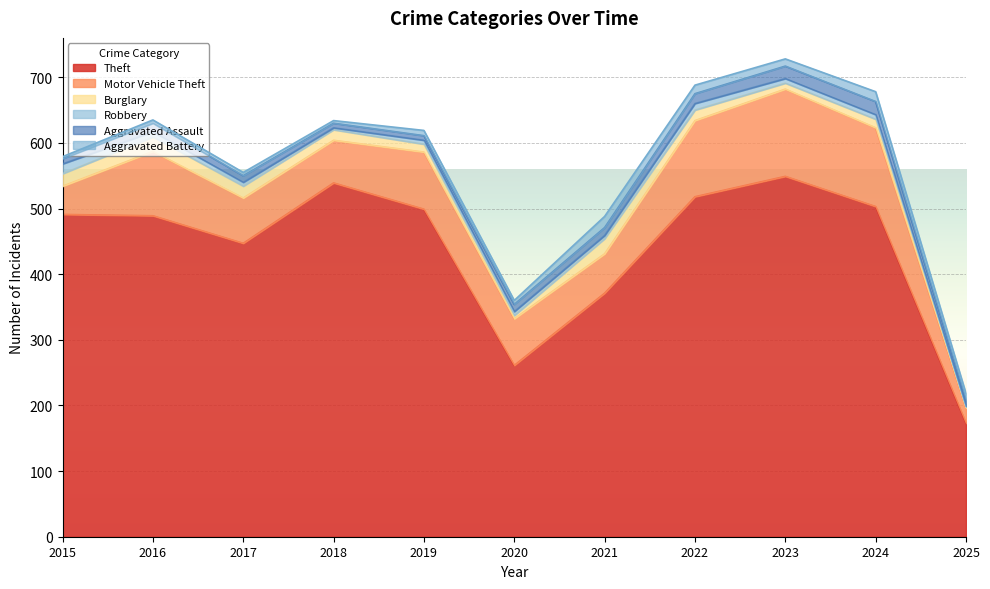

How many values in the Theft series are below 491?

5